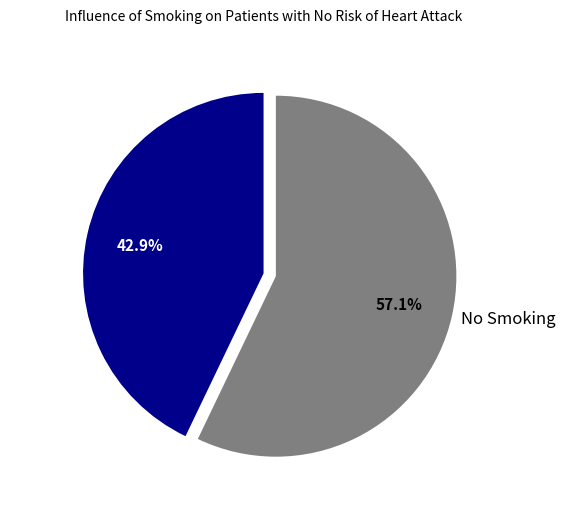

Combined, what portion of the pie is No Smoking and Smoking?

100.0%